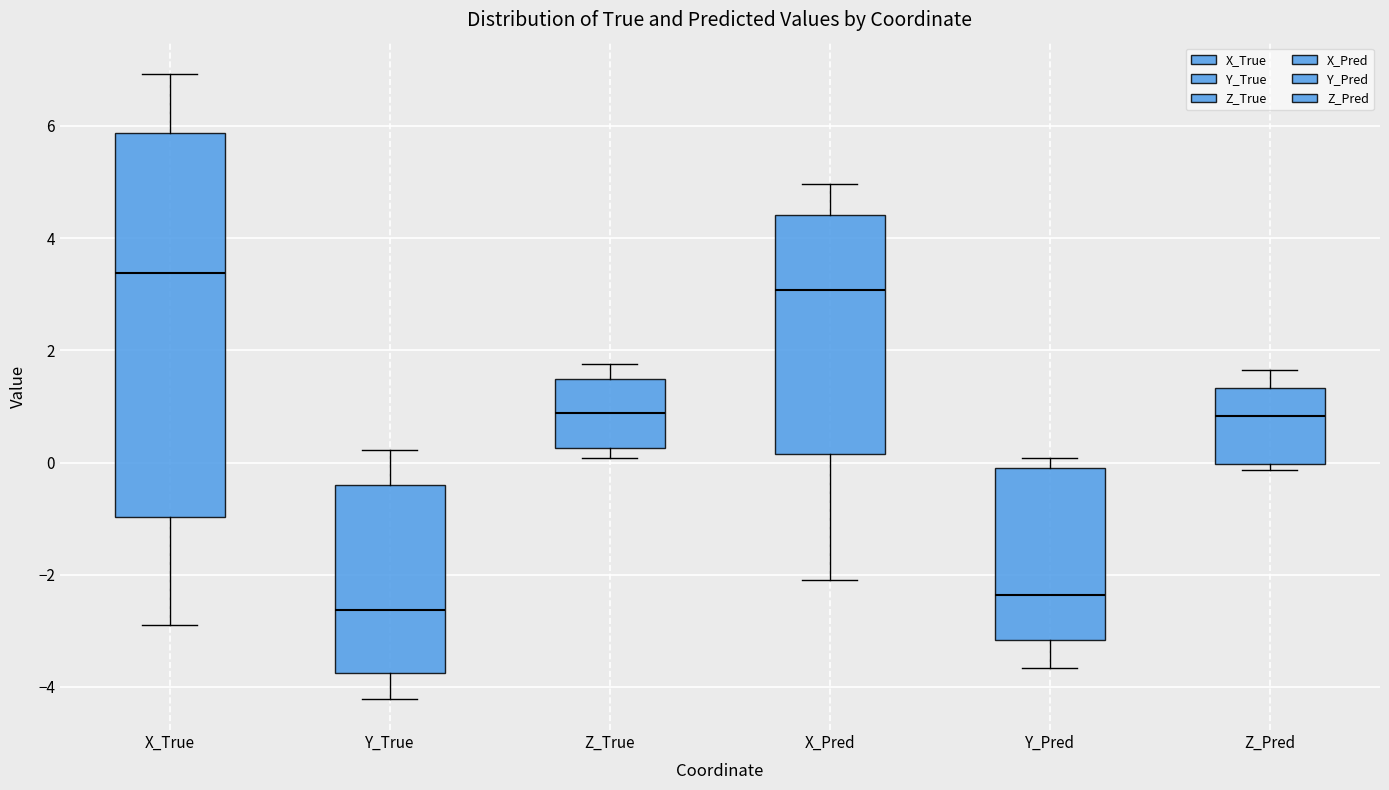

Reading left to right, read every box against the y-axis: the position of its median line, the range the box covers, and the ends of its whiskers. The values are not printed on the chart, so give them approximately, as read against the axis.

X_True: median 3.4, box -1.0 to 5.8, whiskers -2.8 to 7.0
Y_True: median -2.6, box -3.8 to -0.4, whiskers -4.2 to 0.2
Z_True: median 0.8, box 0.2 to 1.4, whiskers 0.0 to 1.8
X_Pred: median 3.0, box 0.2 to 4.4, whiskers -2.2 to 5.0
Y_Pred: median -2.4, box -3.2 to 0.0, whiskers -3.6 to 0.0 (just above the box's upper edge)
Z_Pred: median 0.8, box 0.0 to 1.4, whiskers -0.2 to 1.6